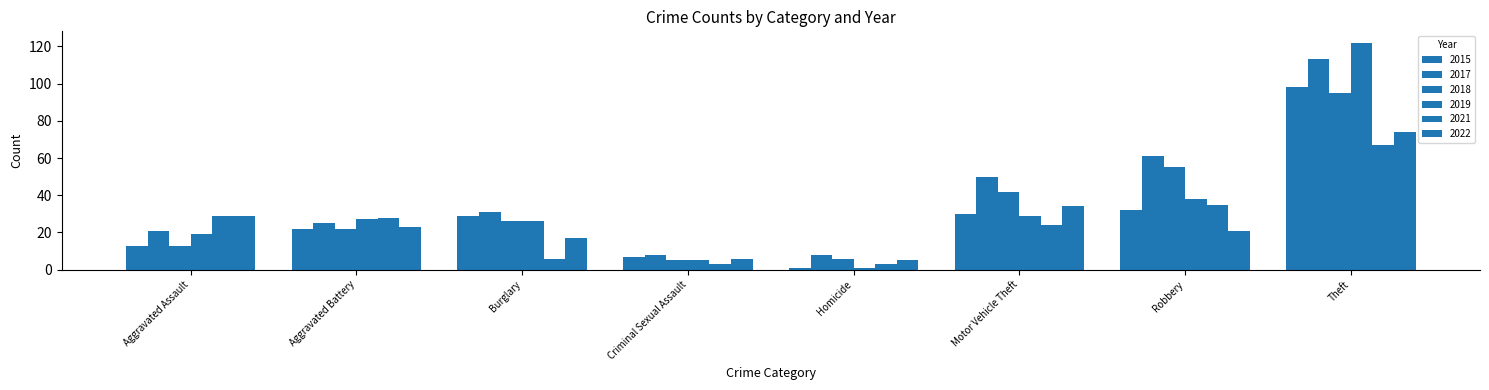

Count the number of data series in this chart.

6